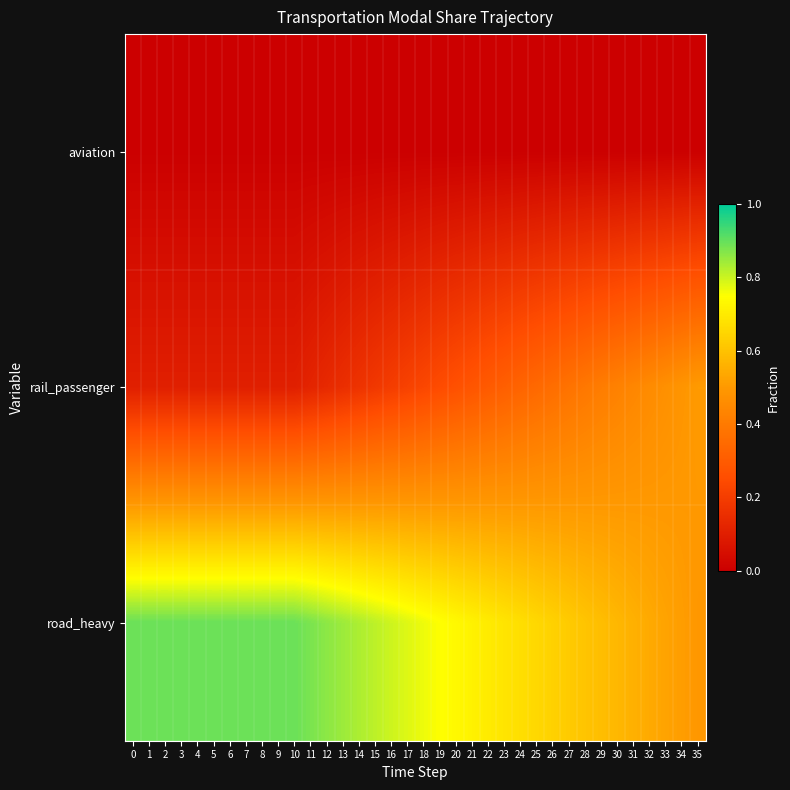

Which series has the widest spread of values?

rail_passenger